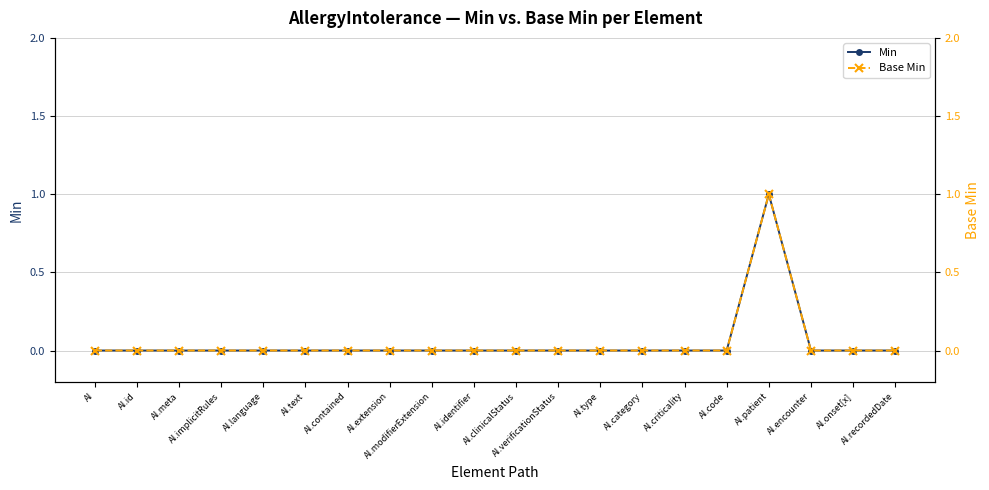

True or false: Min and Base Min cross at least once.

False